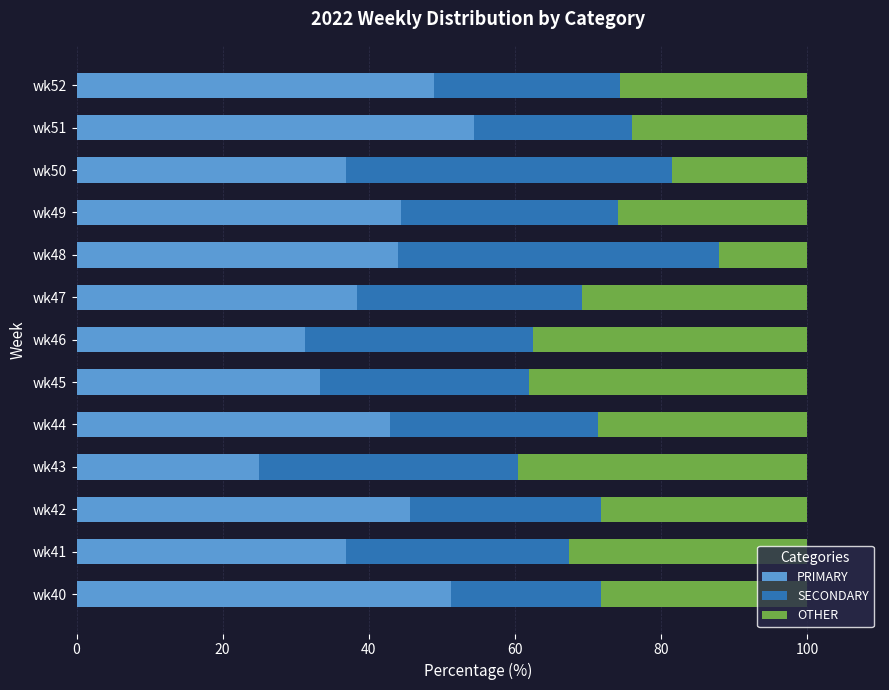

Which category has the highest value in the PRIMARY series?

wk51